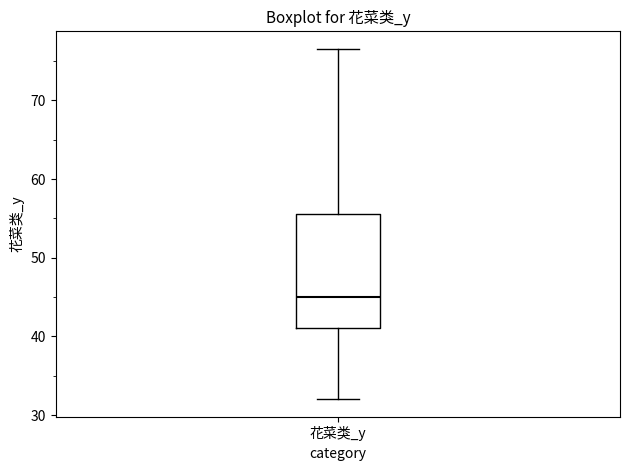

Transcribe this box plot: give where the median line is, the range the box spans, and where the two whiskers end, as read against the y-axis. The values are not printed on the chart, so give them approximately, as read against the axis.

median 45, box 41 to 56, whiskers 32 to 77